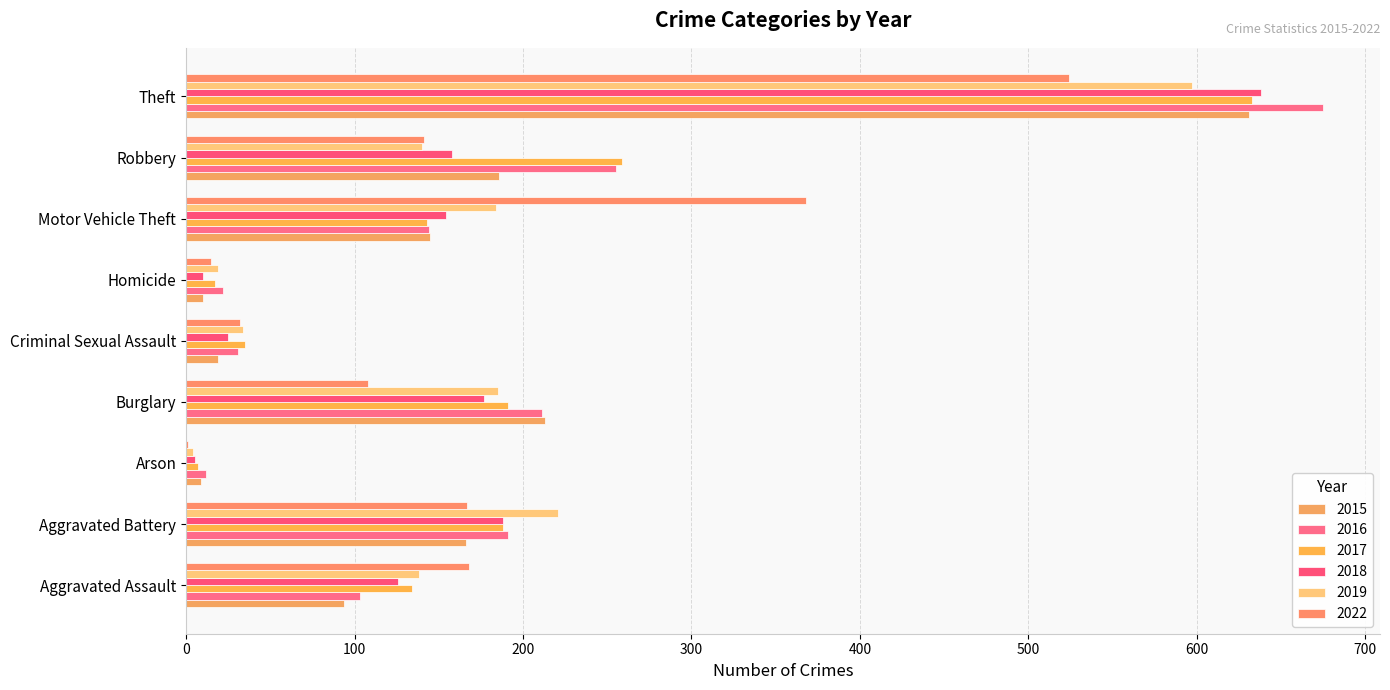

What is the minimum value for 2016?

12